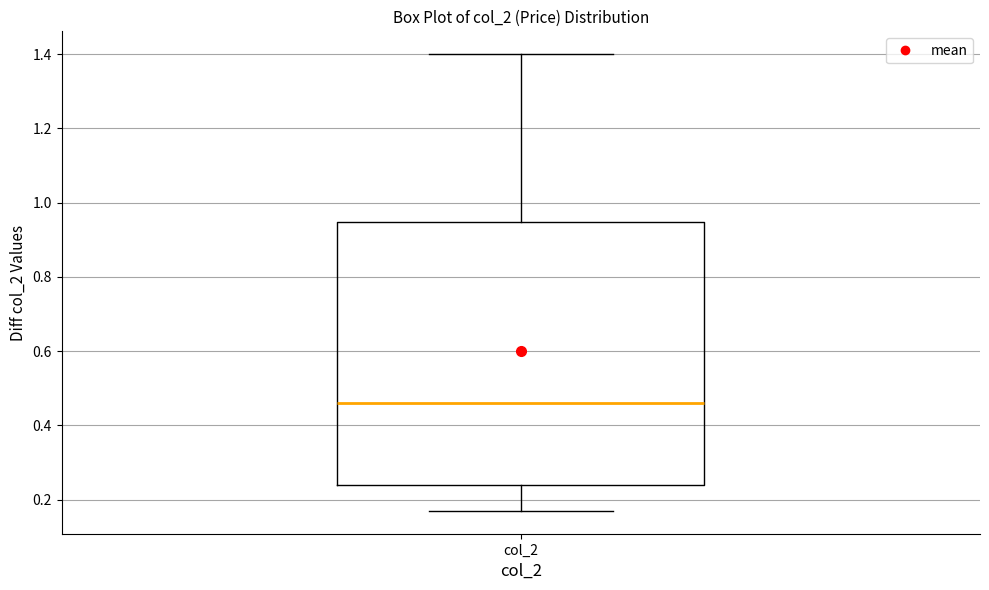

Transcribe this box plot: give where the median line is, the range the box spans, and where the two whiskers end, as read against the y-axis. The values are not printed on the chart, so give them approximately, as read against the axis.

median 0.46, box 0.24 to 0.94, whiskers 0.18 to 1.40